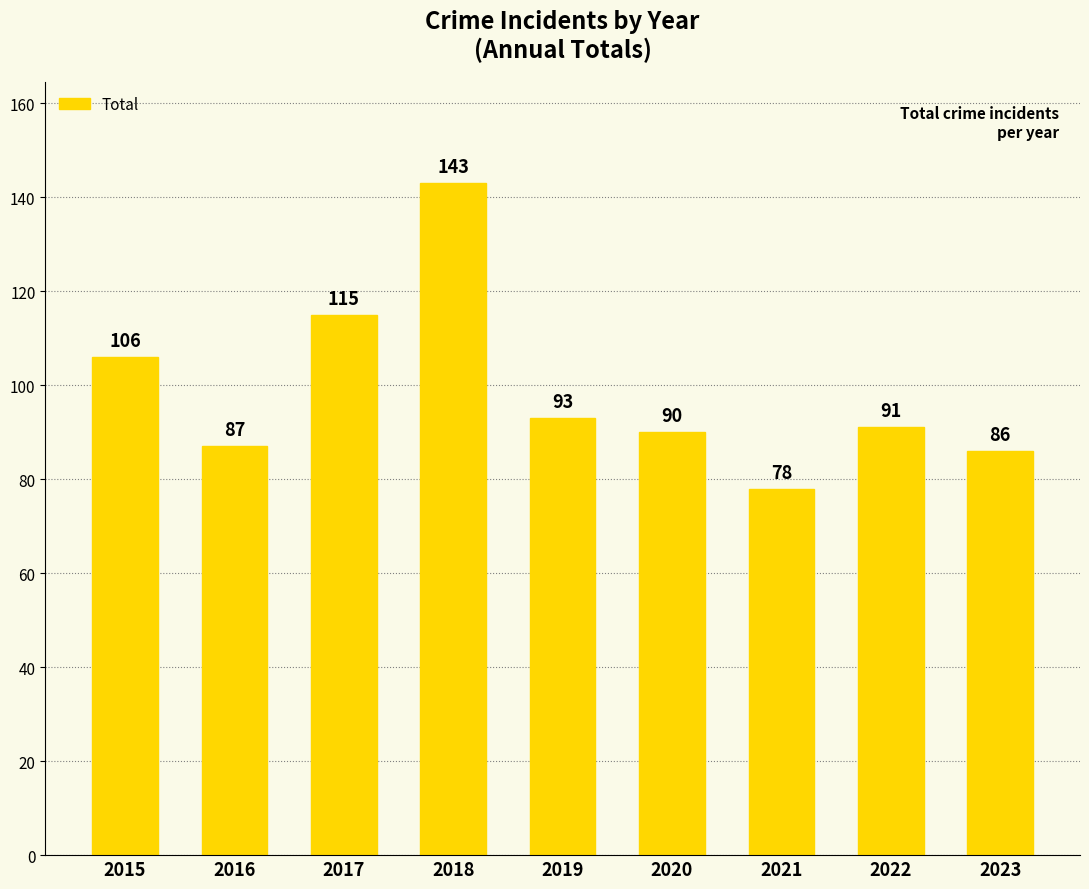

Does the chart contain stacked bars?

No